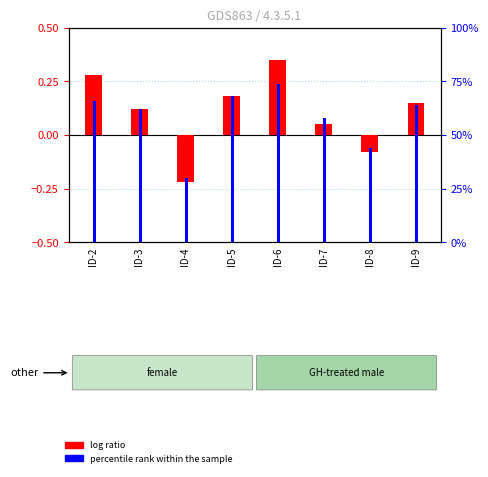

Which series has the widest spread of values?

percentile rank within the sample